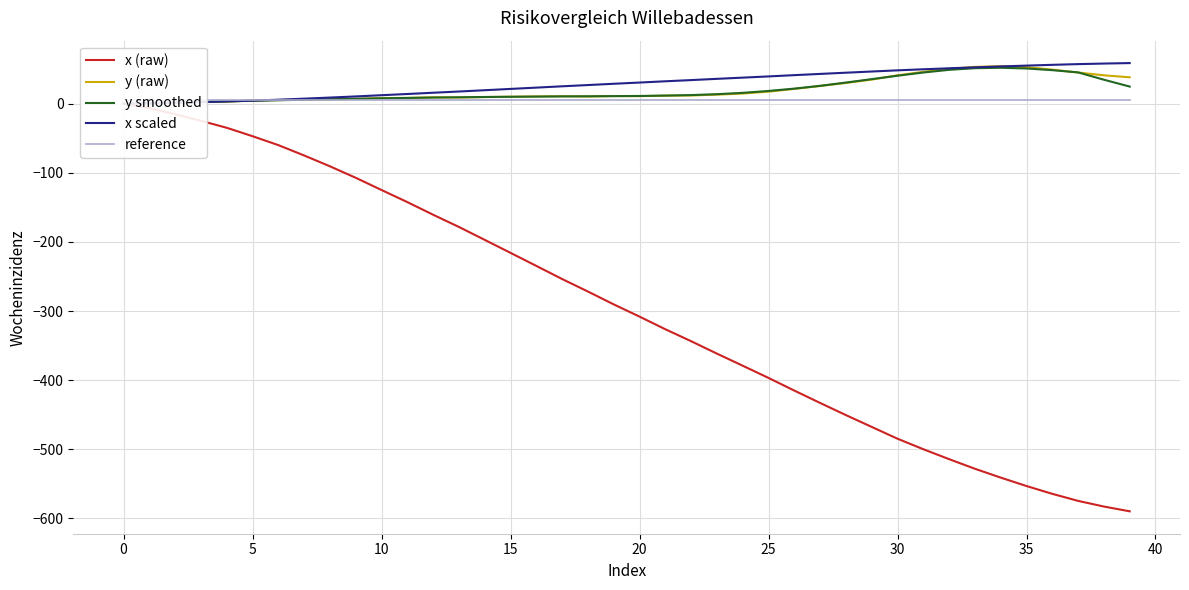

Which series changed the most between 0 and 28?

x (raw)